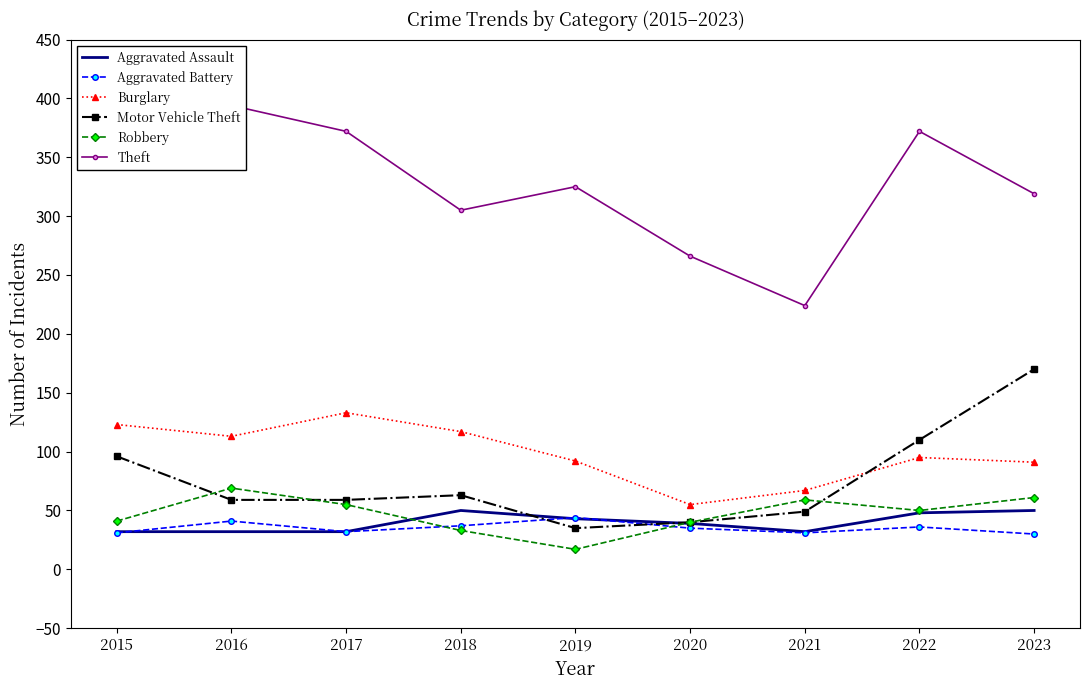

Which series has the largest range (max minus min)?

Theft